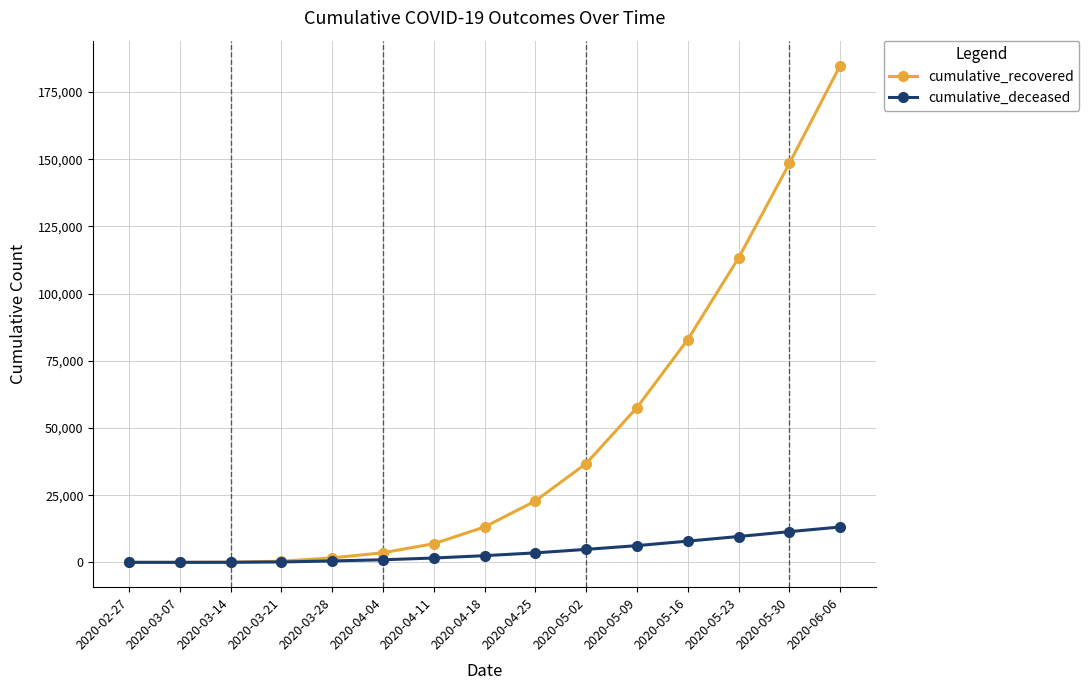

How many values in the cumulative_recovered series are below 13155?

7